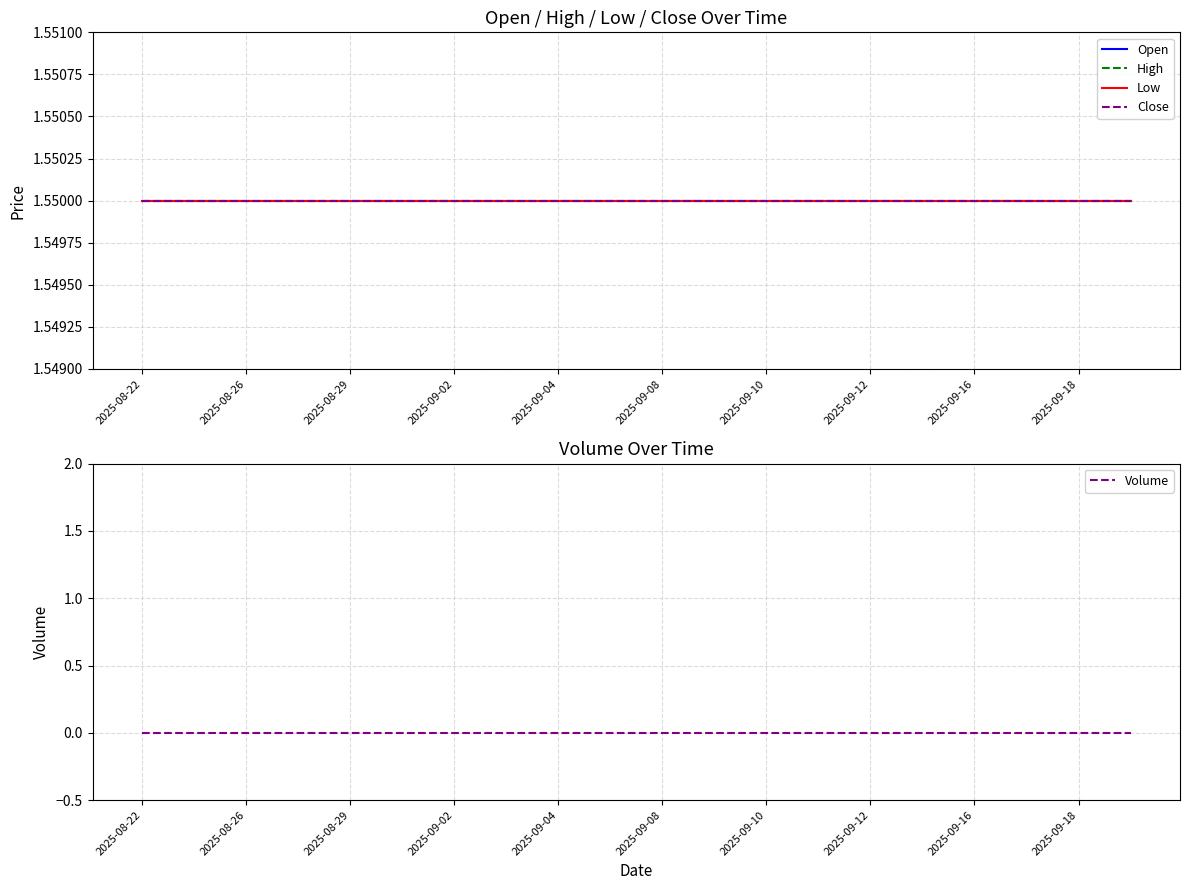

What is the value of the High point at the 15th from the left?

1.5